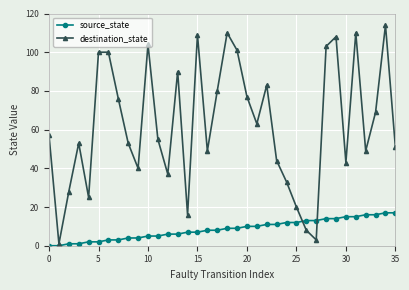

True or false: destination_state and source_state intersect in this chart.

True